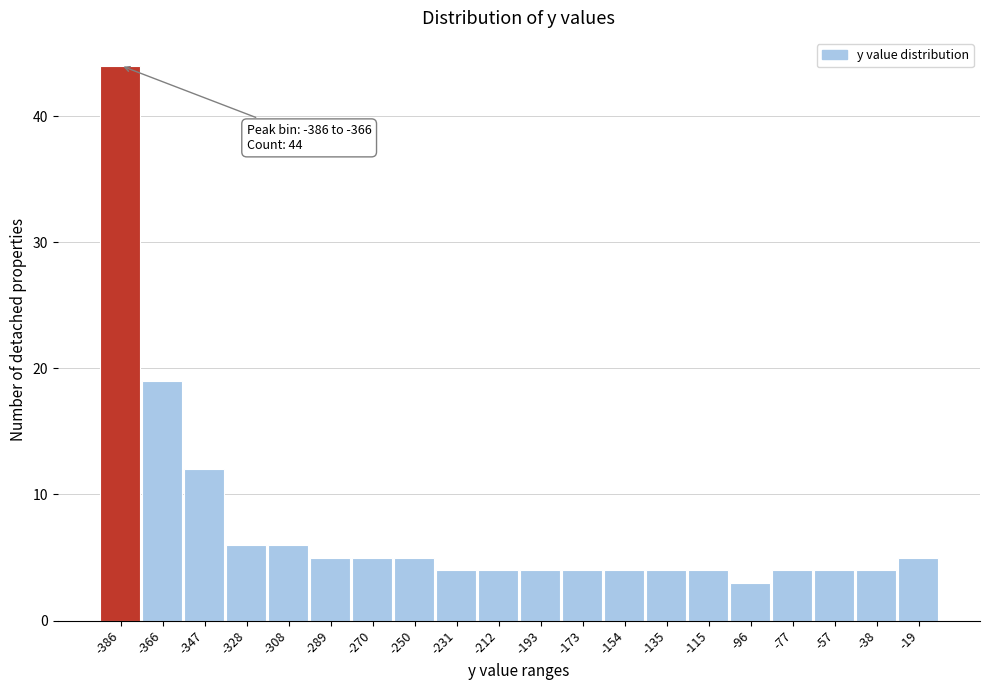

Reading right to left, what are all the values shown in this chart?

5	4	4	4	3	4	4	4	4	4	4	4	5	5	5	6	6	12	19	44